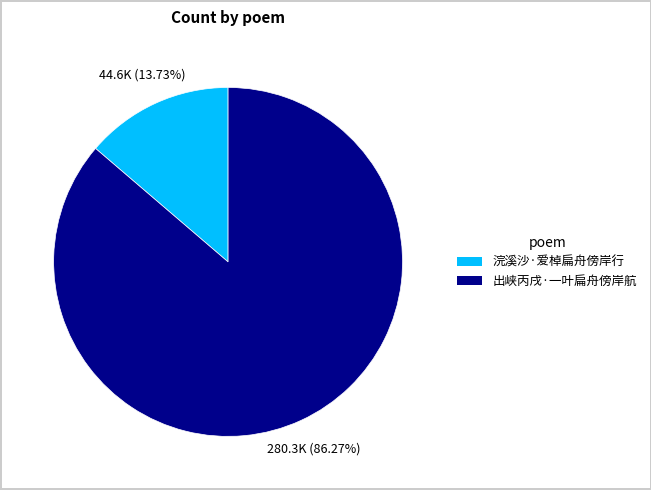

To the nearest percent, what percentage of the pie is 浣溪沙·爱棹扁舟傍岸行?

14%